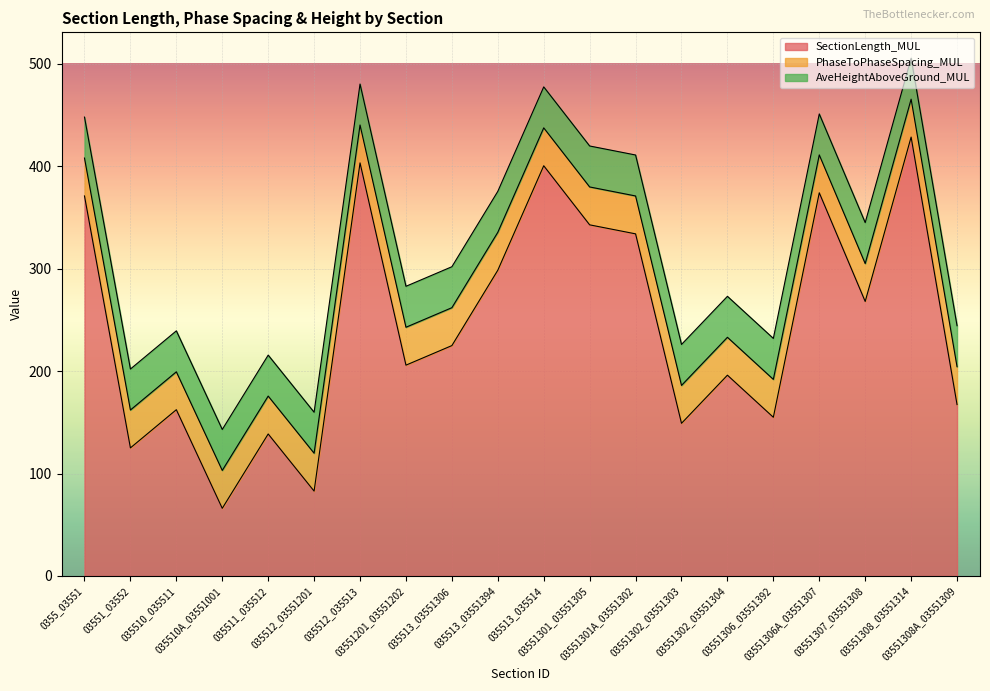

Does the chart display data point markers on the line(s)?

No